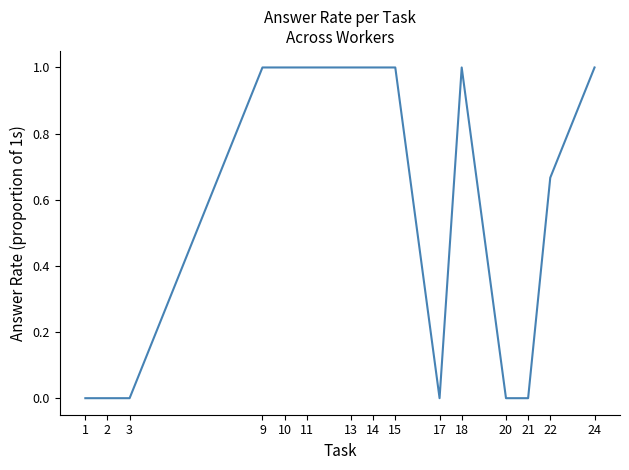

Which has a higher value, 15 or 21?

15